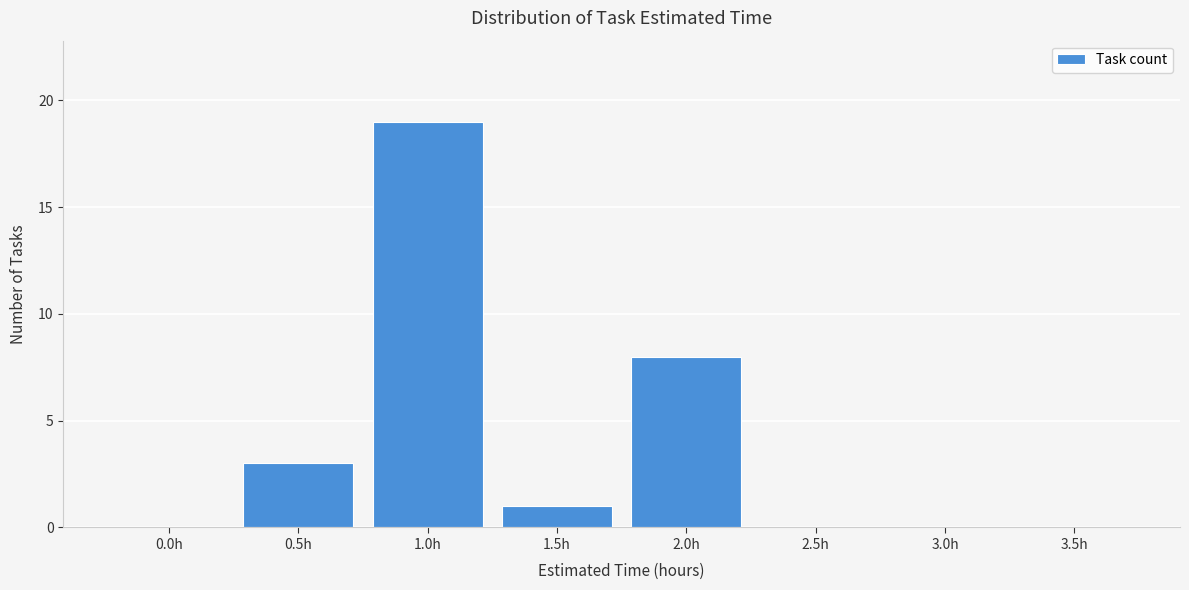

Reading left to right, what are all the values shown in this chart?

0.0h=0	0.5h=3	1.0h=19	1.5h=1	2.0h=8	2.5h=0	3.0h=0	3.5h=0